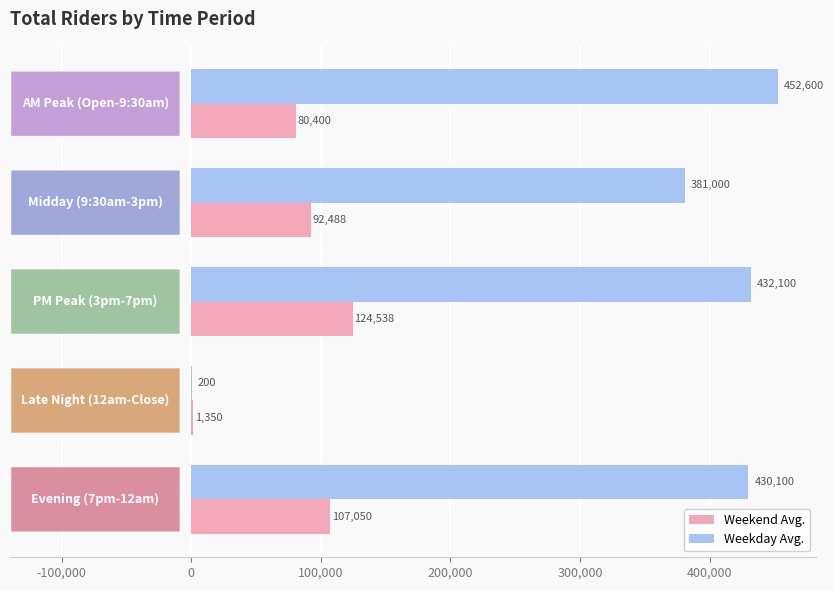

What is the greatest value displayed?

452600.0